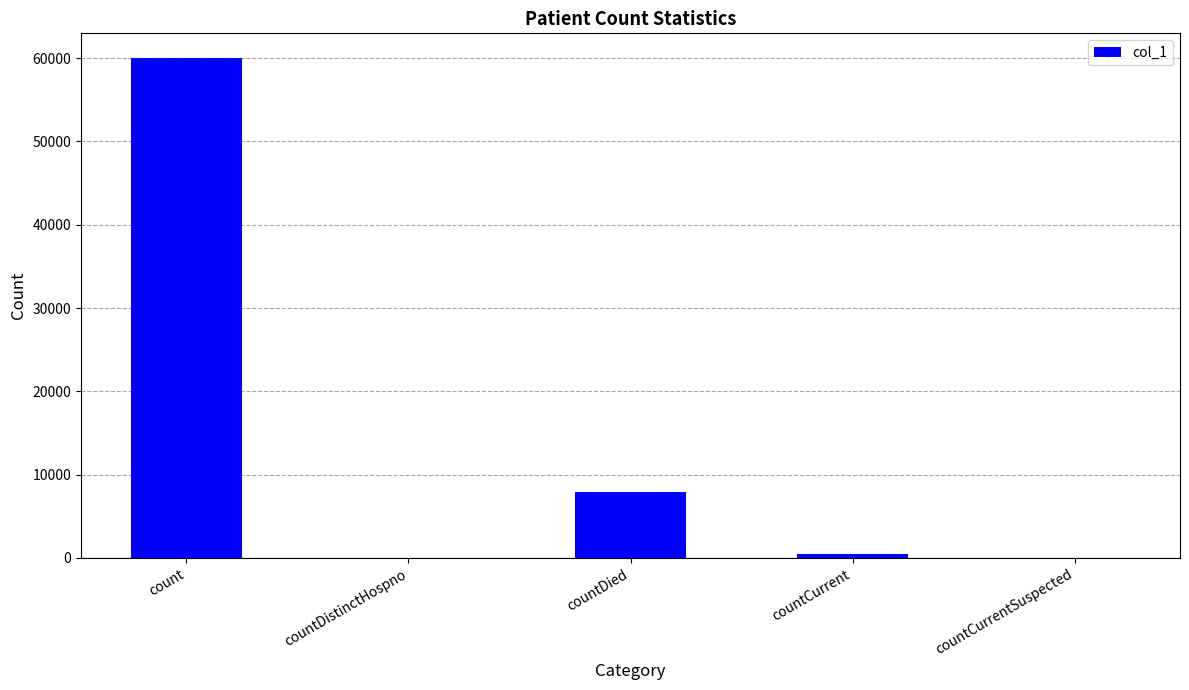

Reading right to left, list all the values displayed in this chart.

0	473	7912	0	59982